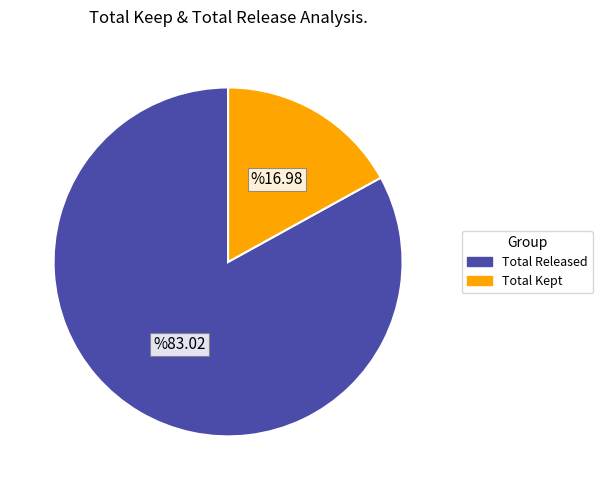

Does Total Released account for over 50% of the chart?

Yes